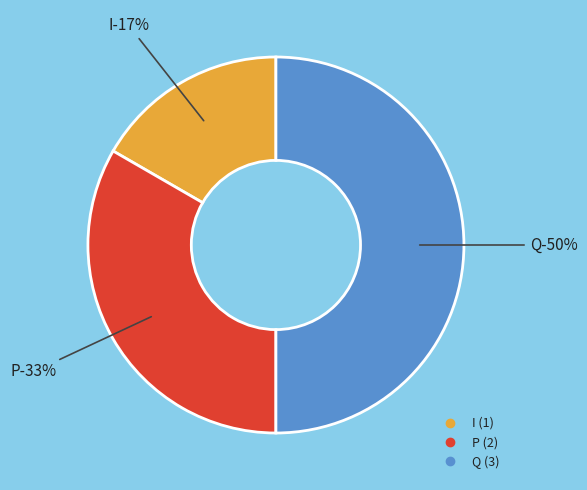

To the nearest percent, what is the average slice percentage?

33%